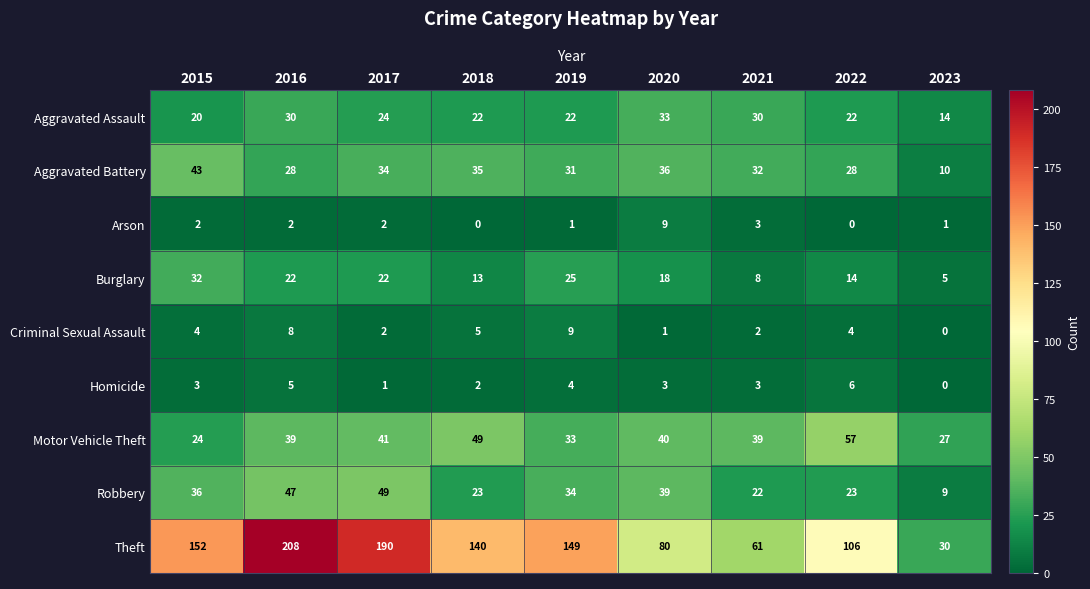

Which series has the widest spread of values?

Theft